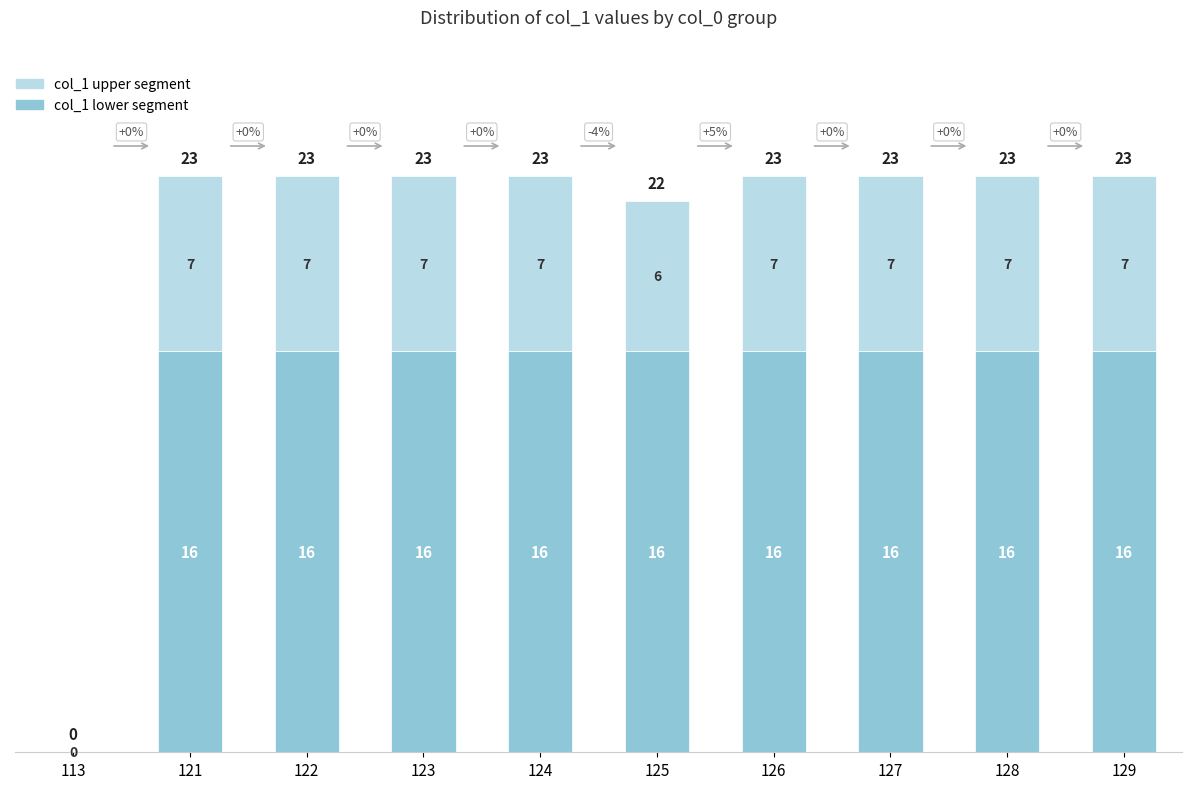

What are all the series names shown in the legend?

col_1 upper segment, col_1 lower segment